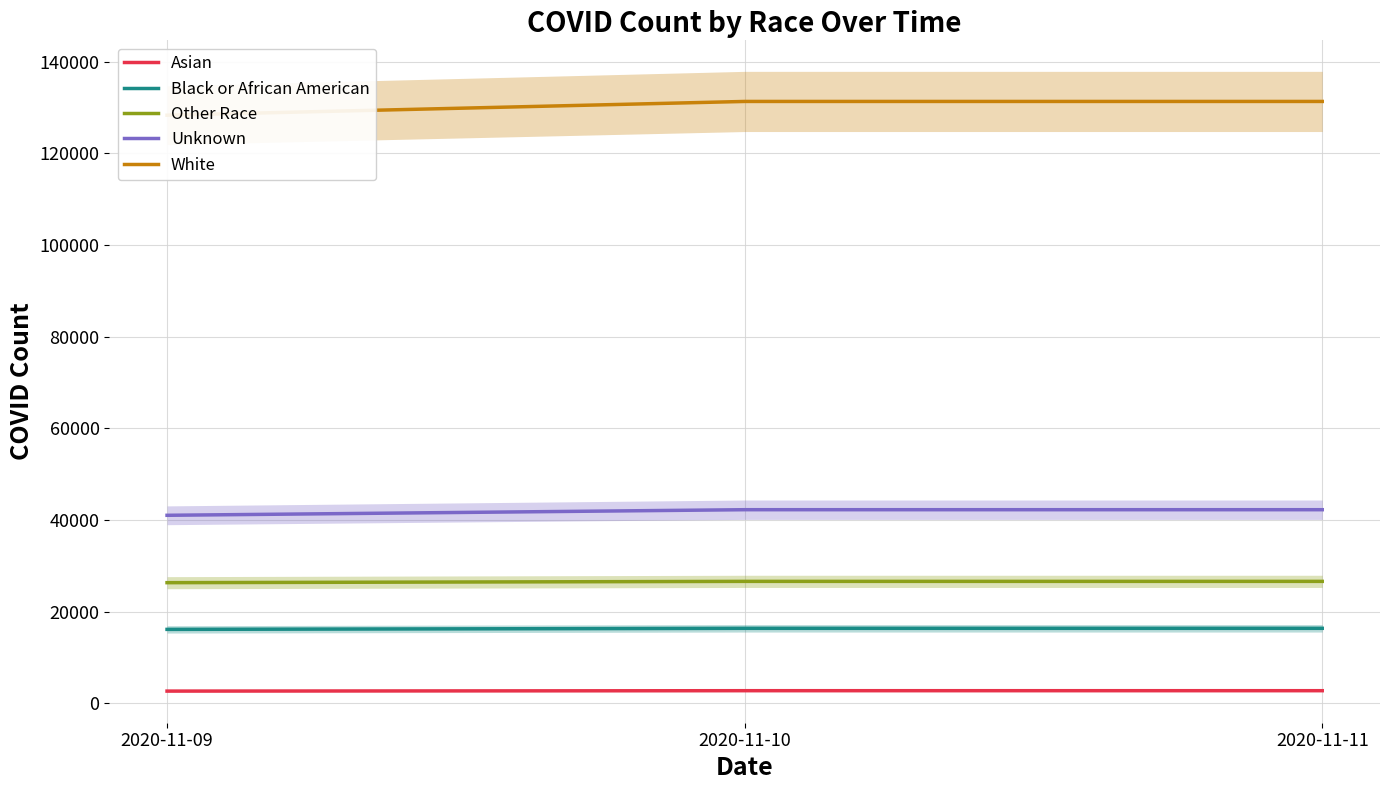

What is the sum of the Asian values at 2020-11-11 and 2020-11-10?

5498